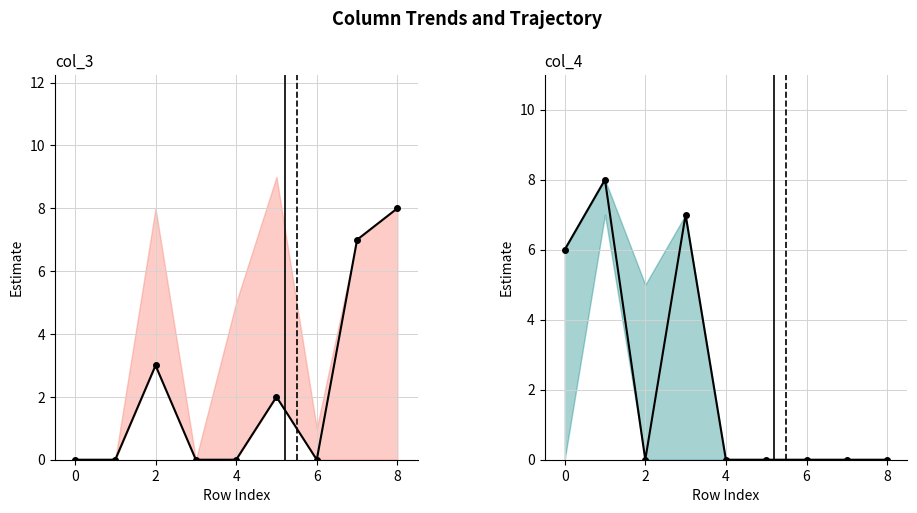

What is the maximum value for col_4?

8